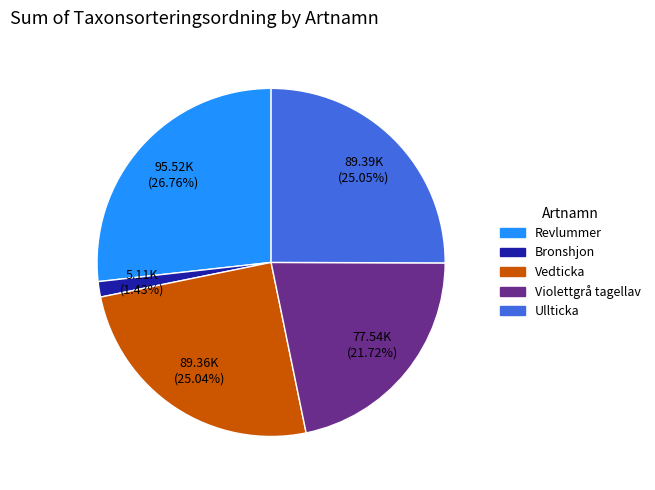

What is the total percentage of Vedticka and Bronshjon?

26.5%